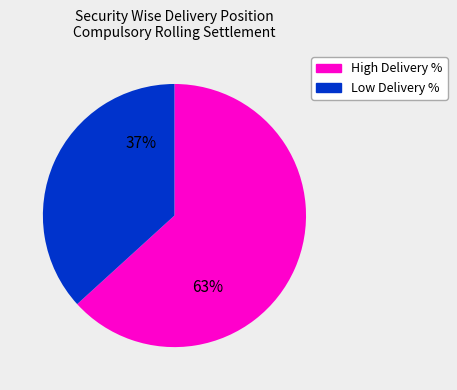

To the nearest percent, what is the difference between the largest and smallest slice percentages?

26%